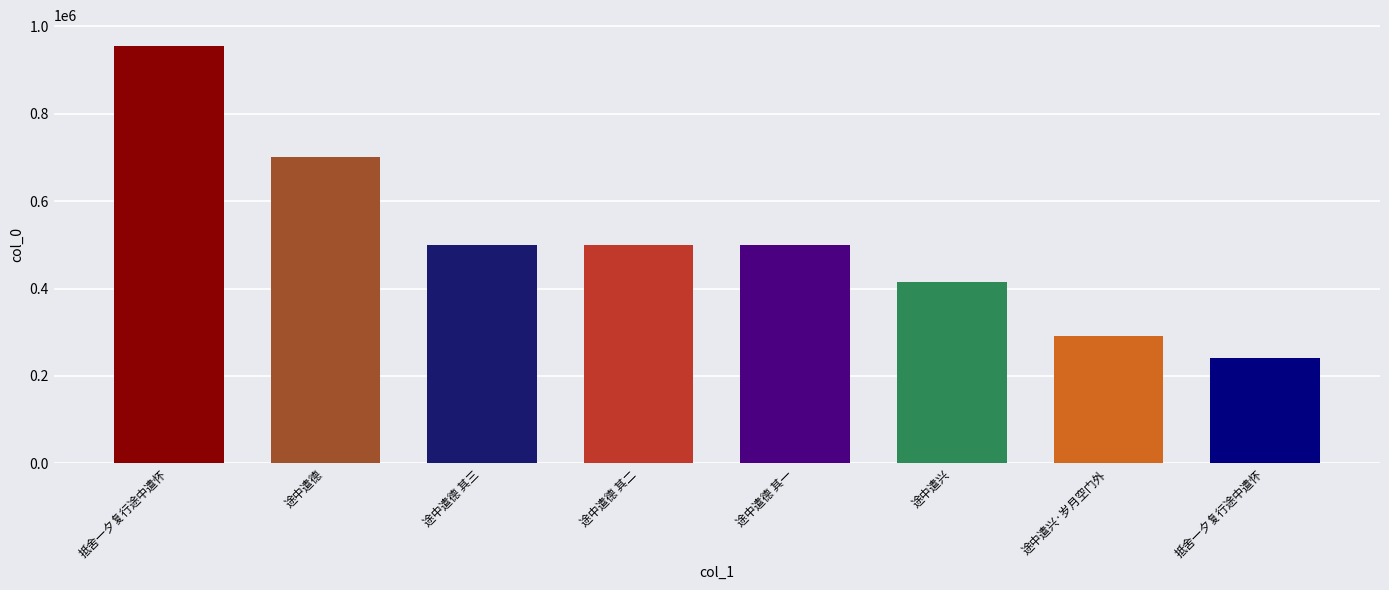

The chart shows a value of 954992 at 抵舍一夕复行途中遣怀. True or false?

True